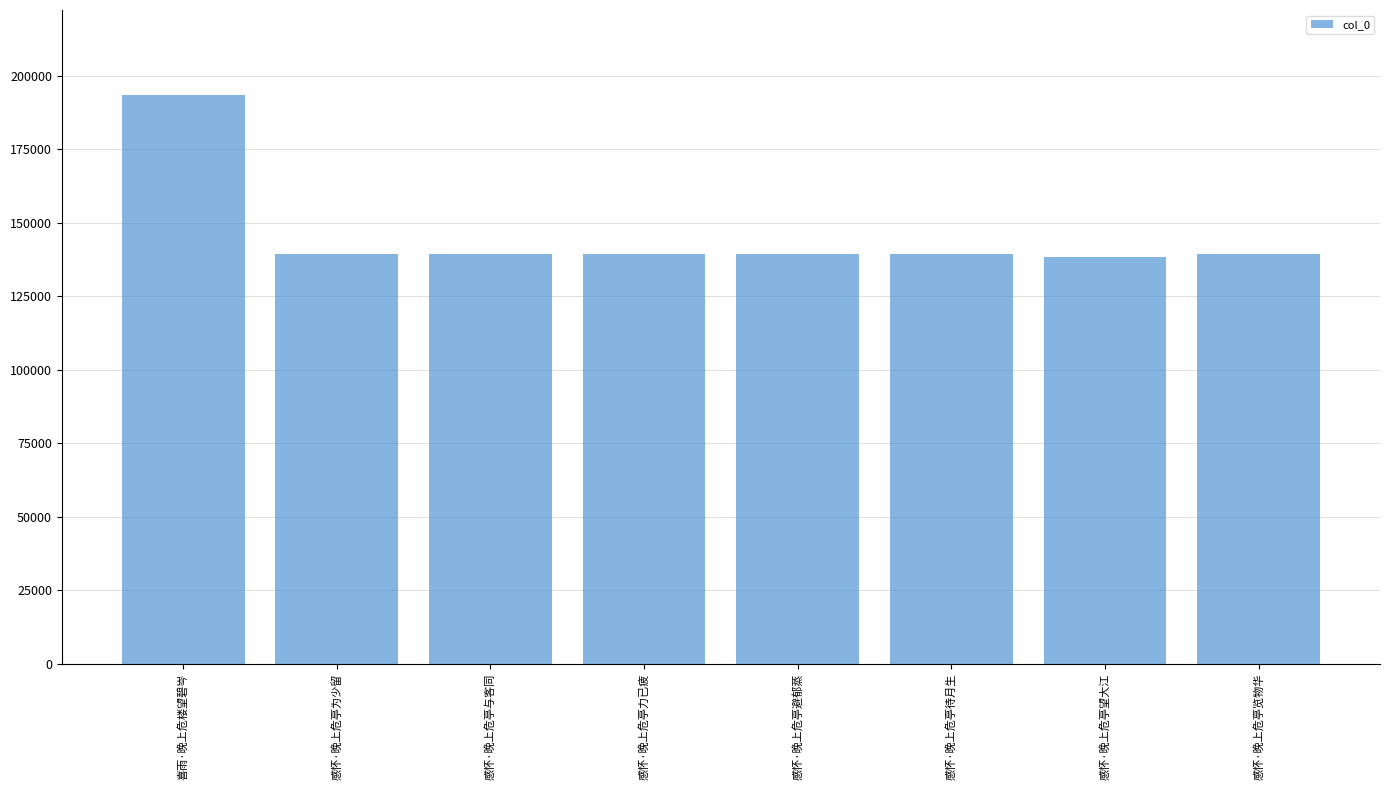

What is the difference between the second highest and minimum values?

940